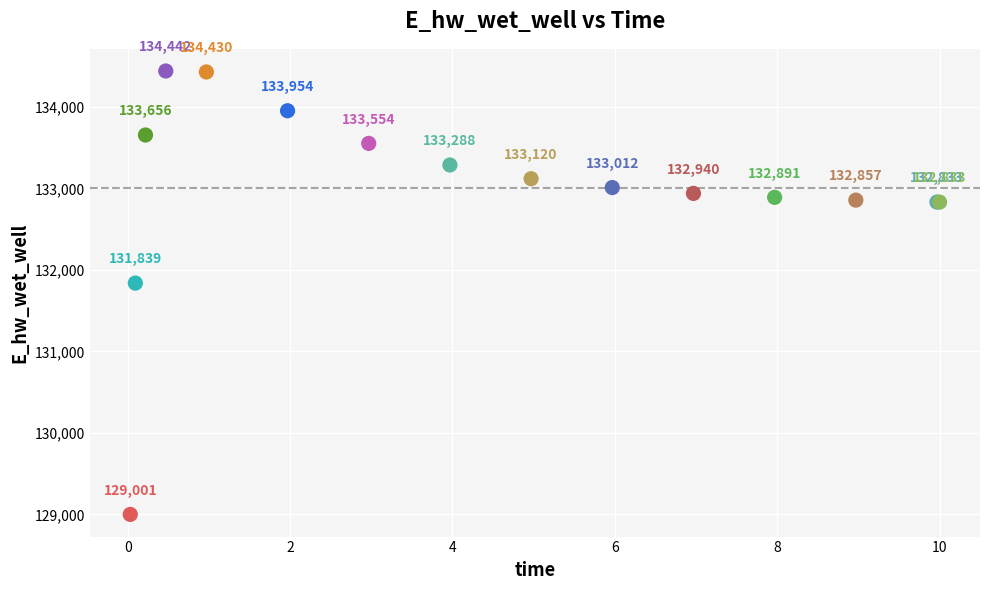

What Y value in the scatter plot is closest to 131721?

131839.2